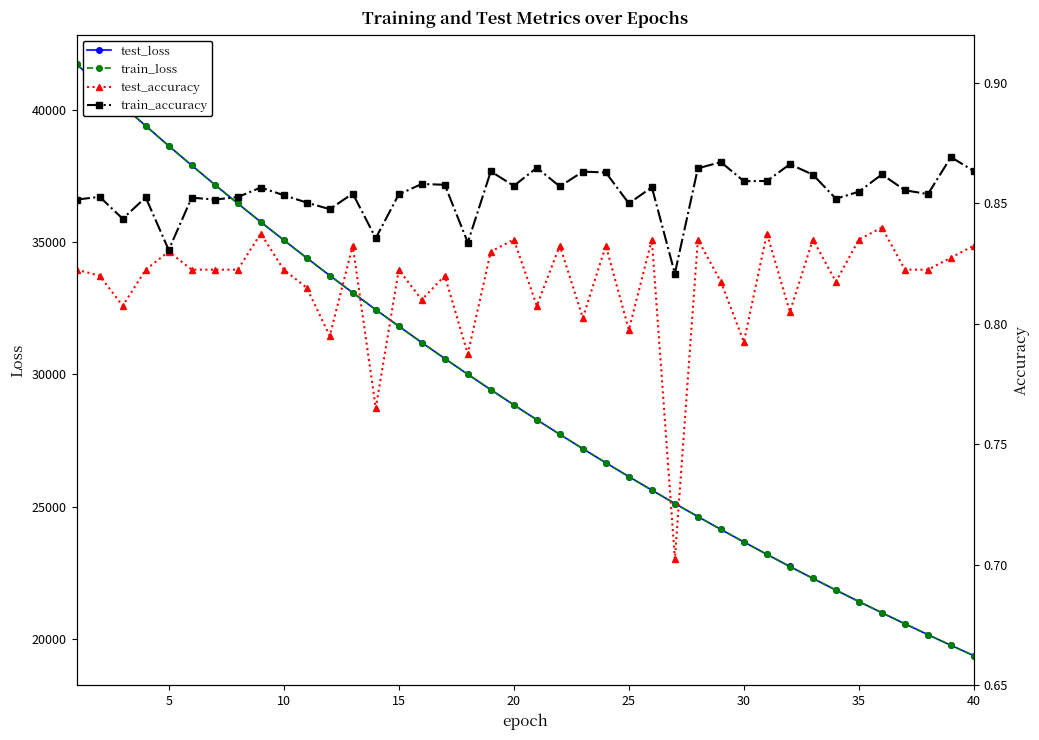

True or false: test_loss has more than 2 points higher than both neighbors.

False